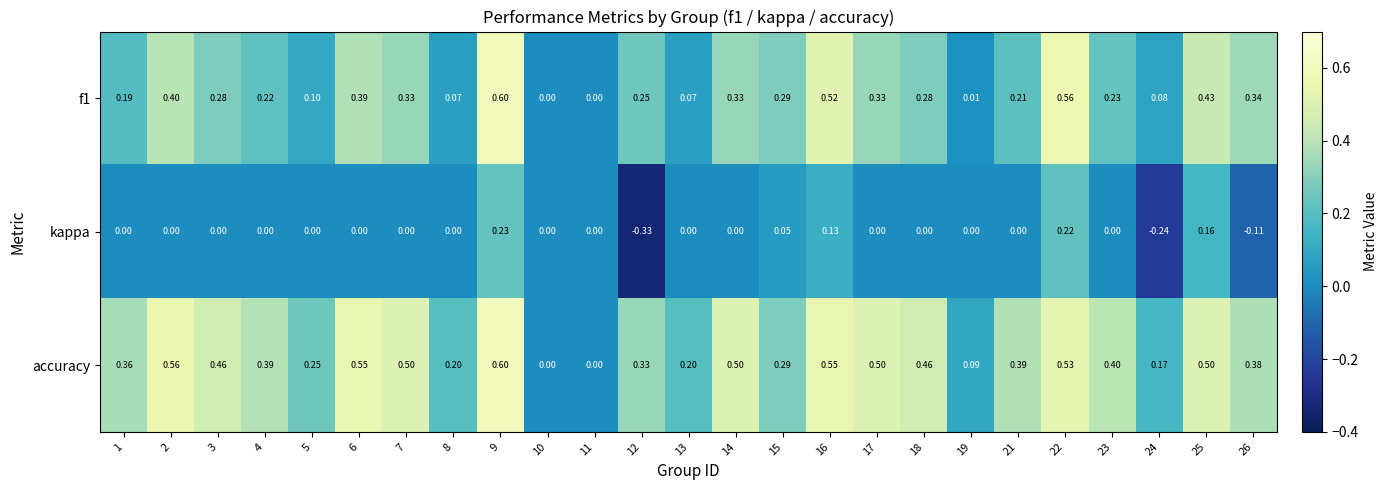

Which series changed the most between 7 and 8?

accuracy